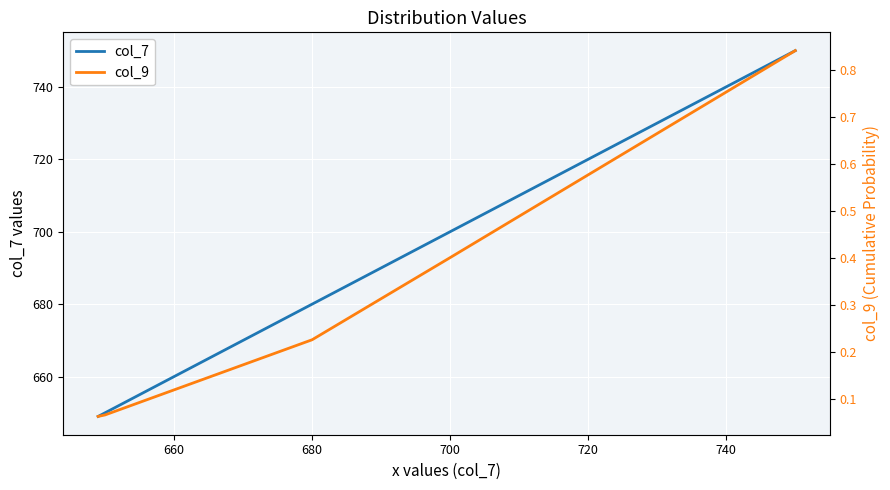

The col_7 series shows 989 at 700. True or false?

False